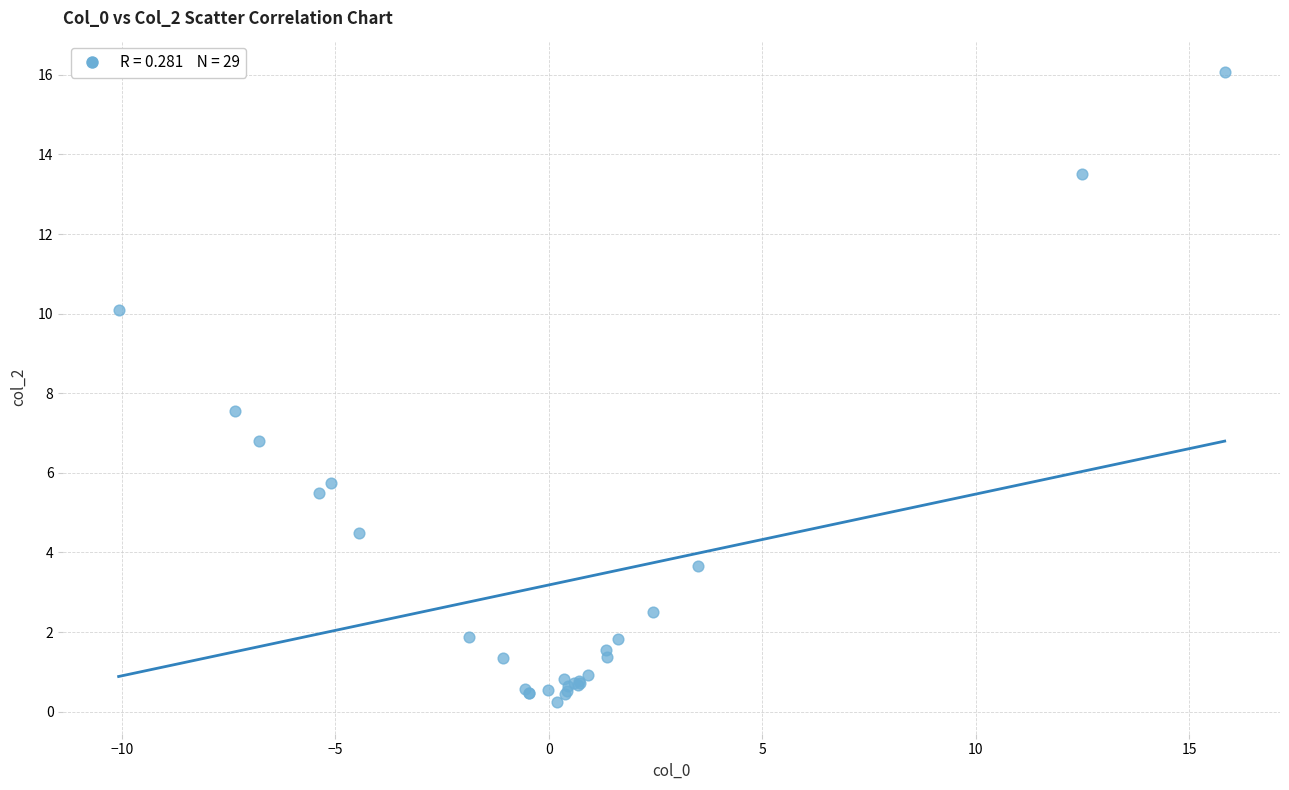

What Y value in the scatter plot is closest to 8?

7.6